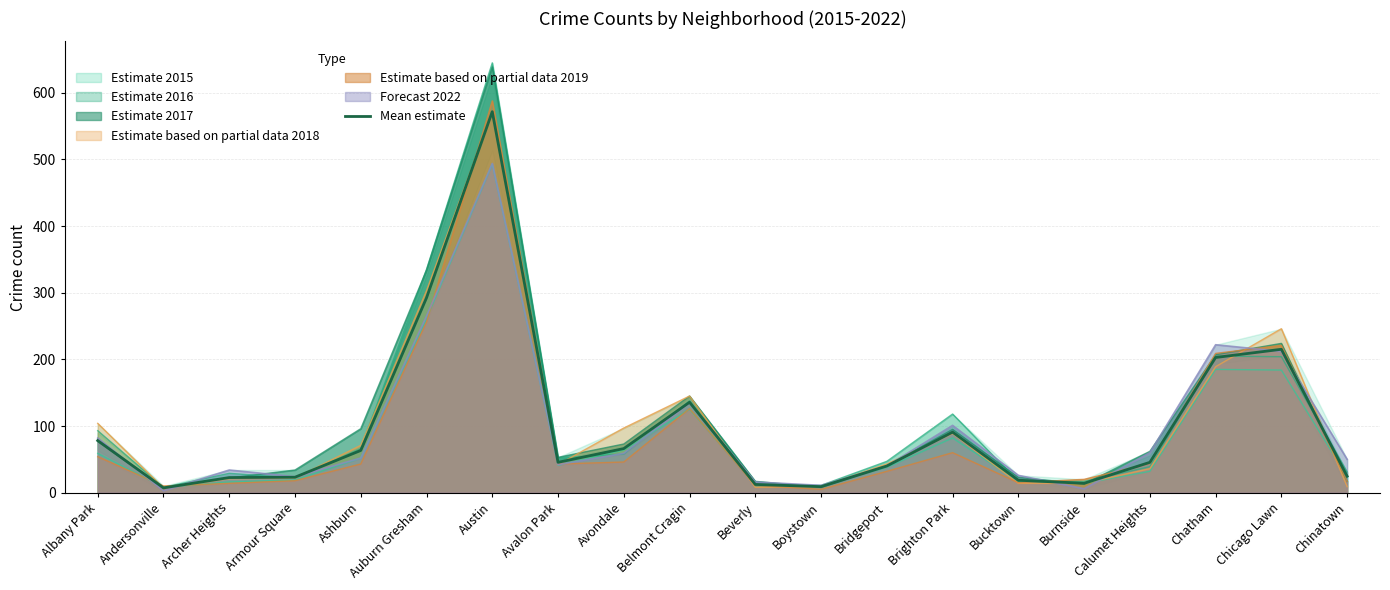

Does the chart display data point markers on the line(s)?

No